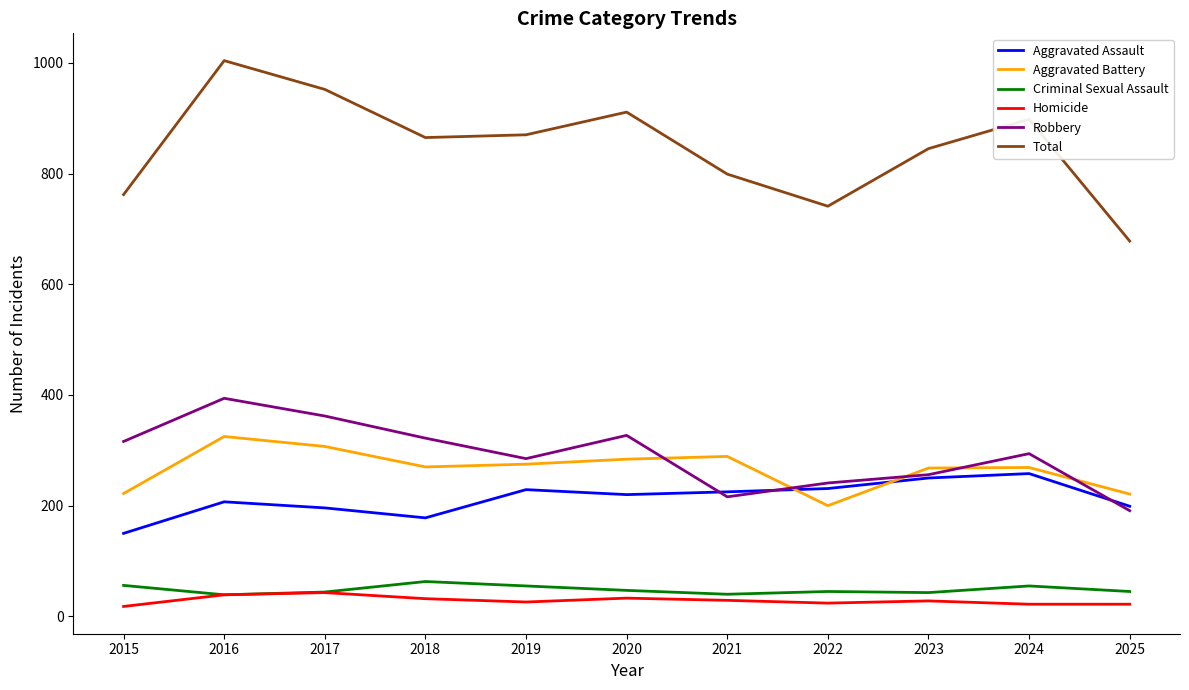

What are all the series names shown in the legend?

Aggravated Assault, Aggravated Battery, Criminal Sexual Assault, Homicide, Robbery, Total